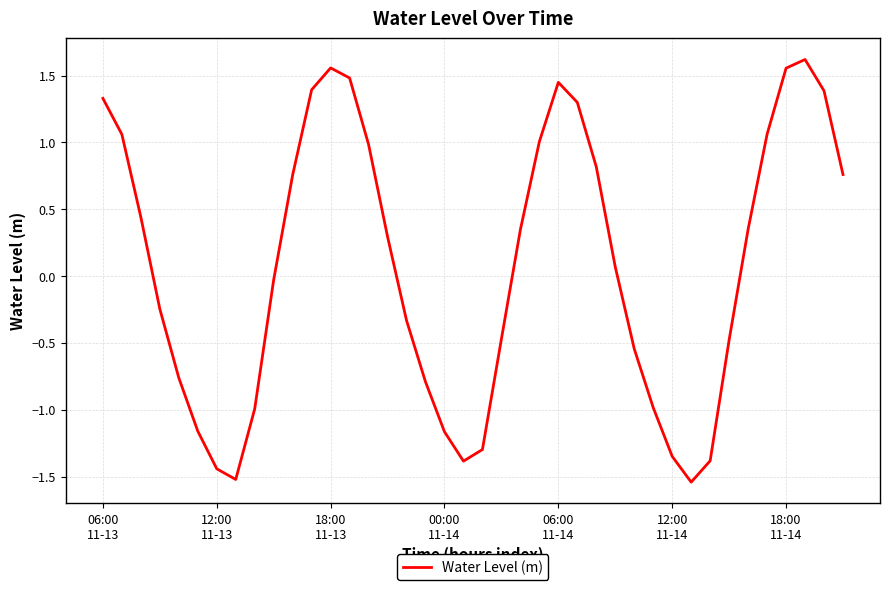

What is the difference between the maximum and minimum values?

3.2